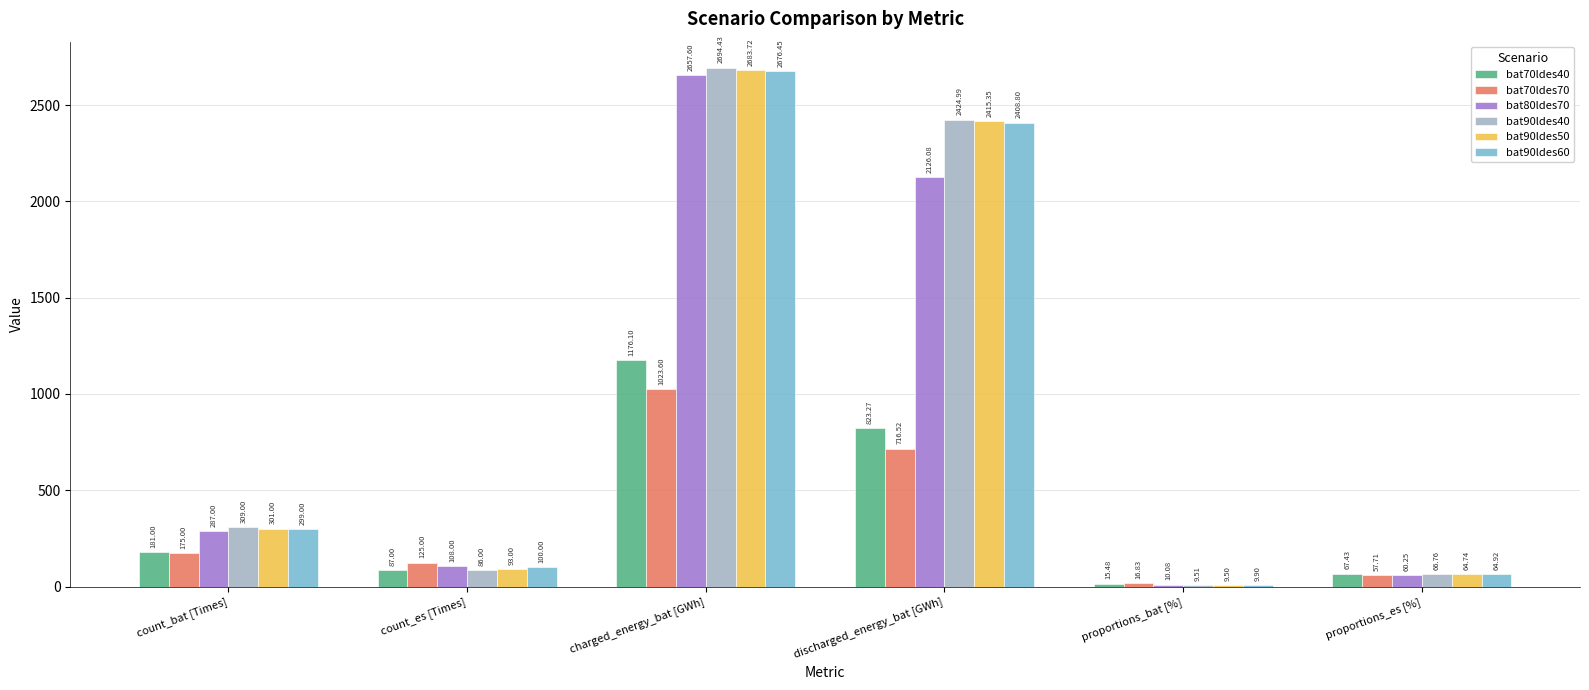

What is the difference between the highest and lowest values at count_es [Times]?

39.0